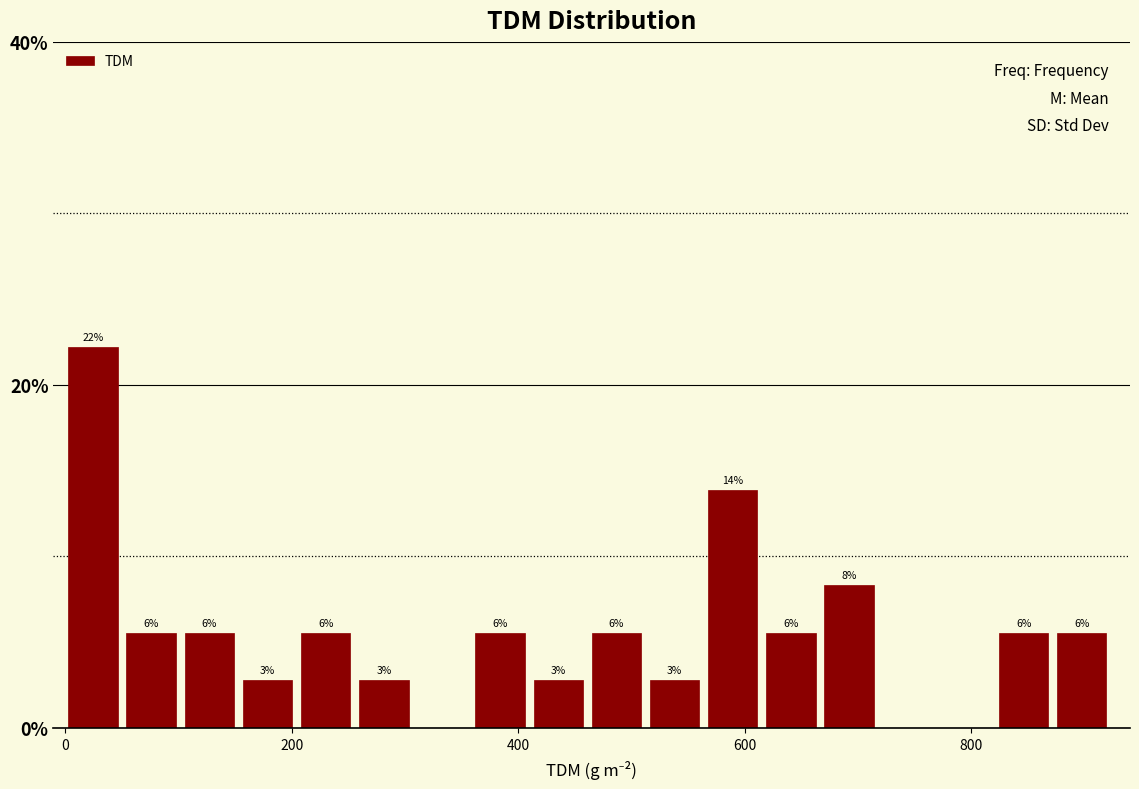

Read against the x-axis, roughly where is the centre of the tallest bar?

20